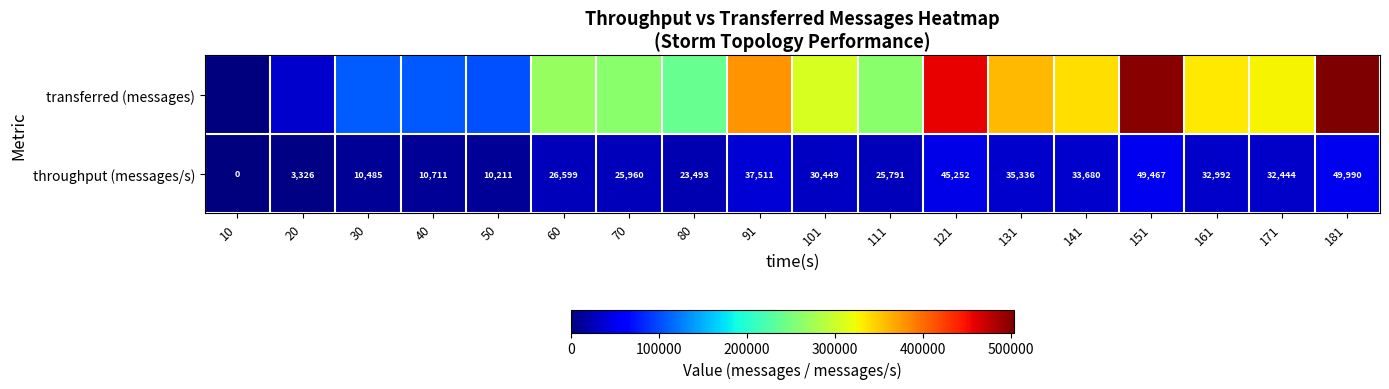

What is the difference between the throughput (messages/s) values at 151 and 20?

46141